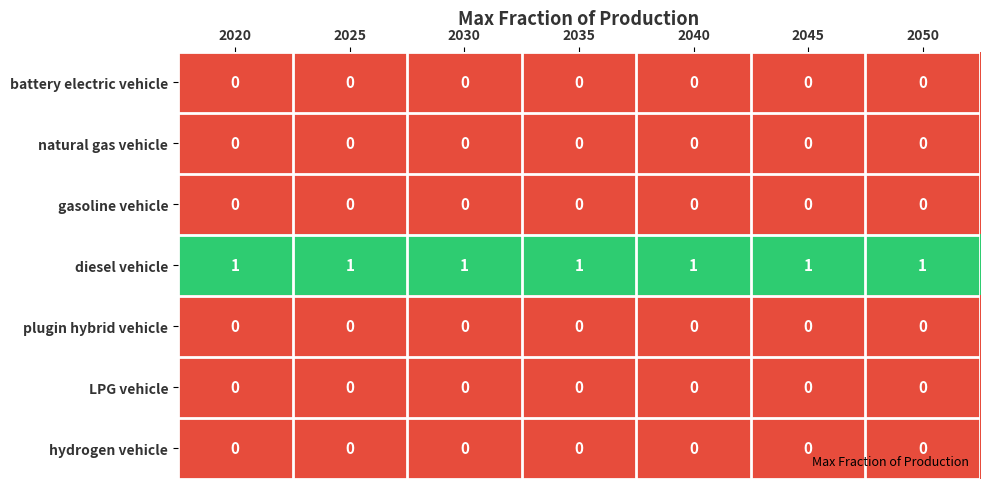

The value of gasoline vehicle at 2025 is 0. True or false?

True